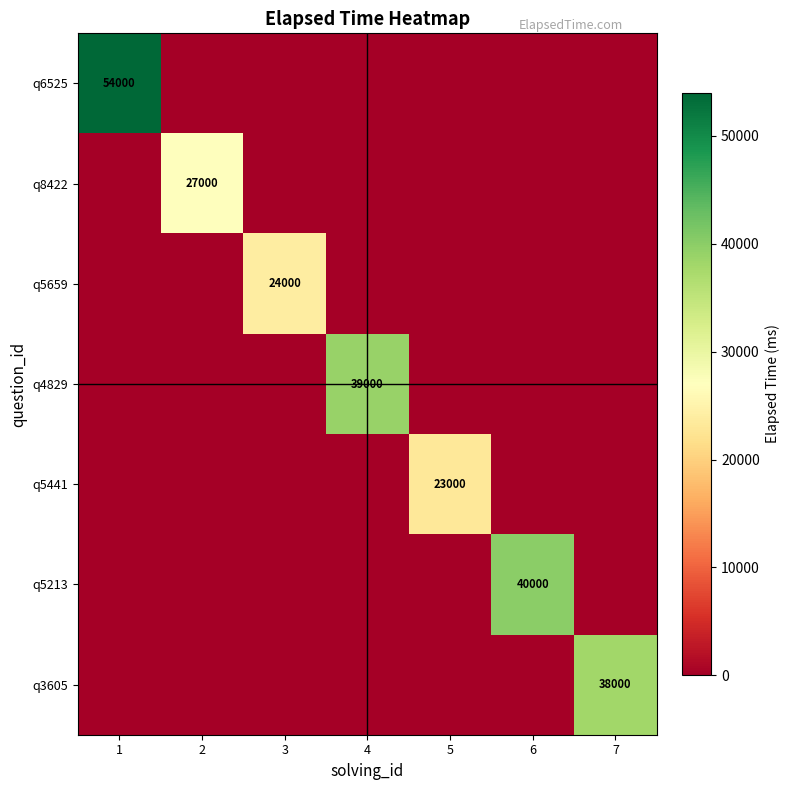

Is it true that q5213 equals 24799 at 6?

False